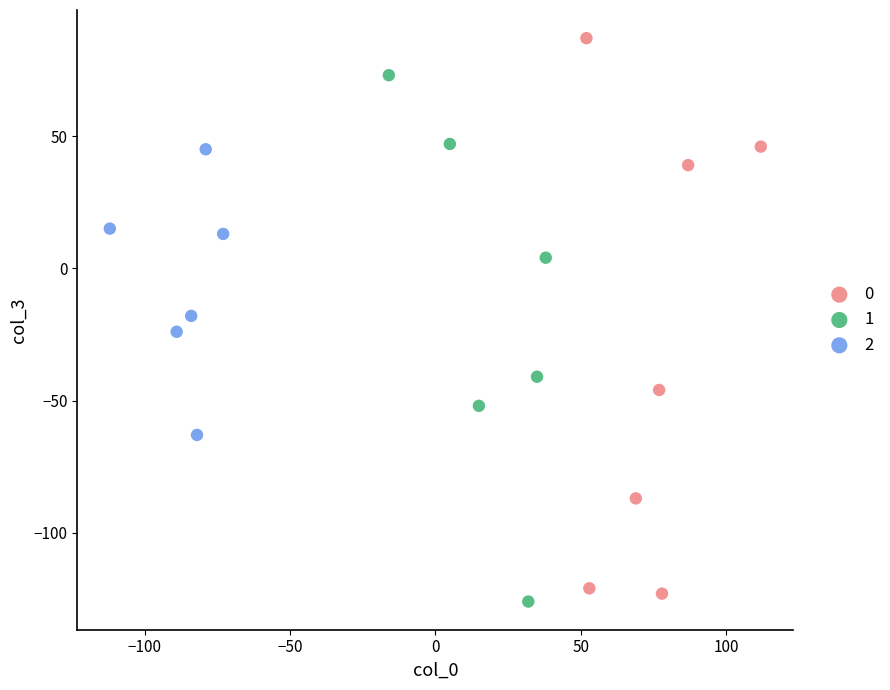

What are all the series names shown in the legend?

0, 1, 2